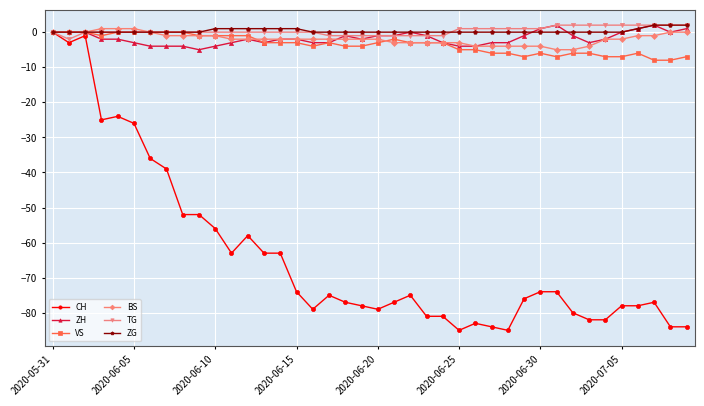

Count the number of data series in this chart.

6